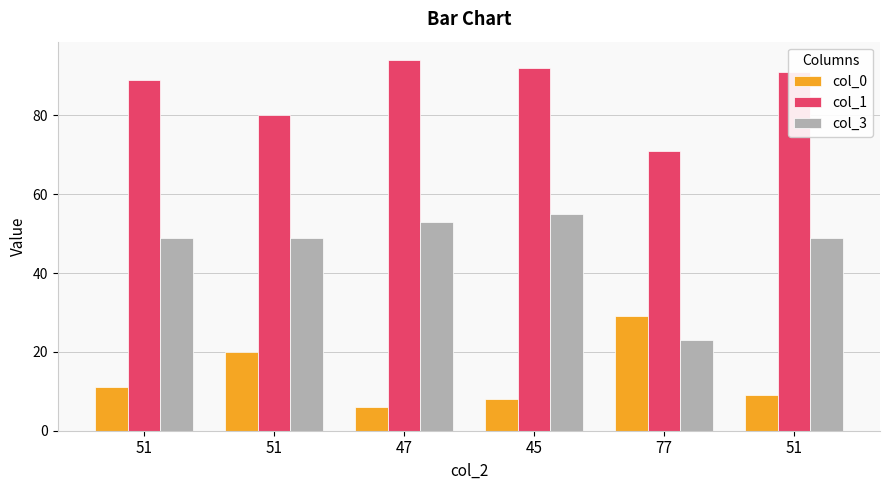

How many bars are there in total?

18